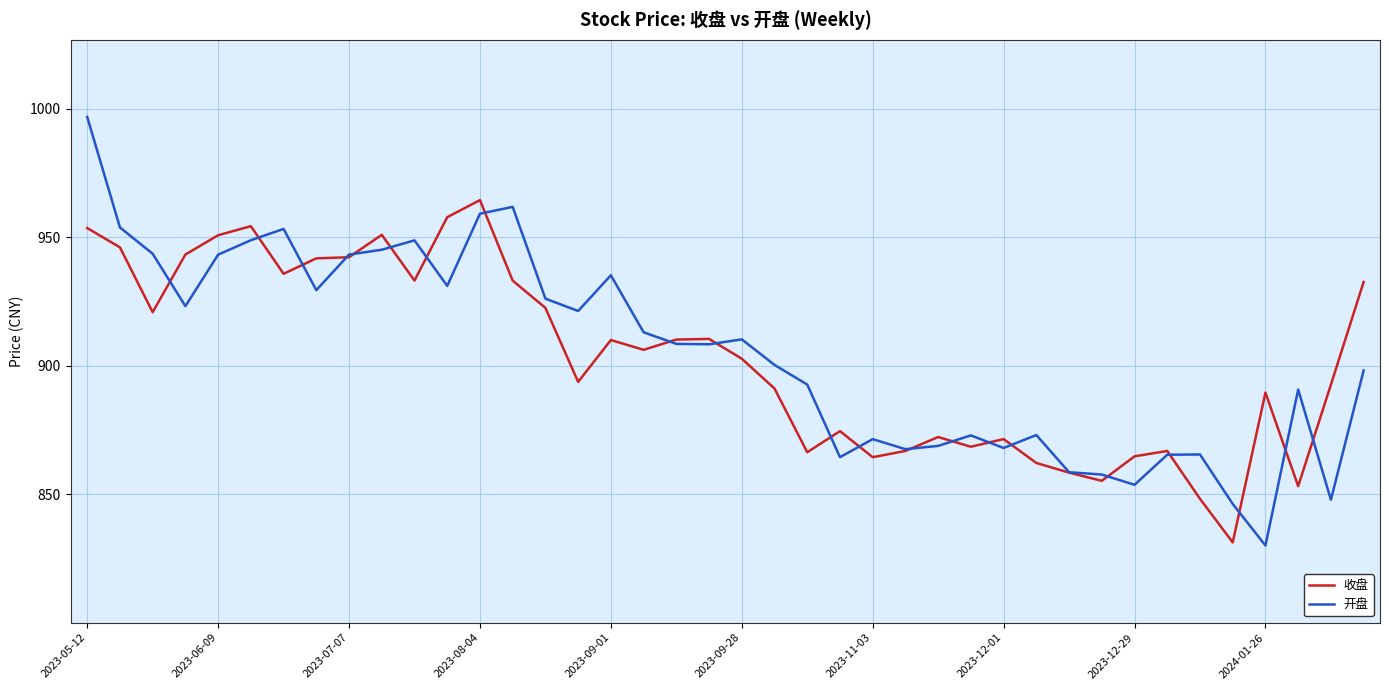

How many lines are shown in the chart?

2